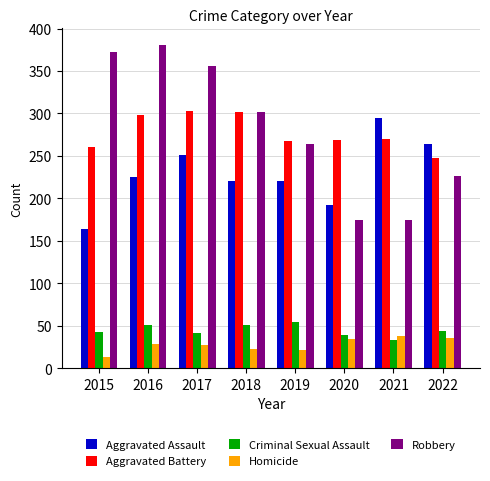

What is the value of the Robbery bar at the 7th from the left?

175